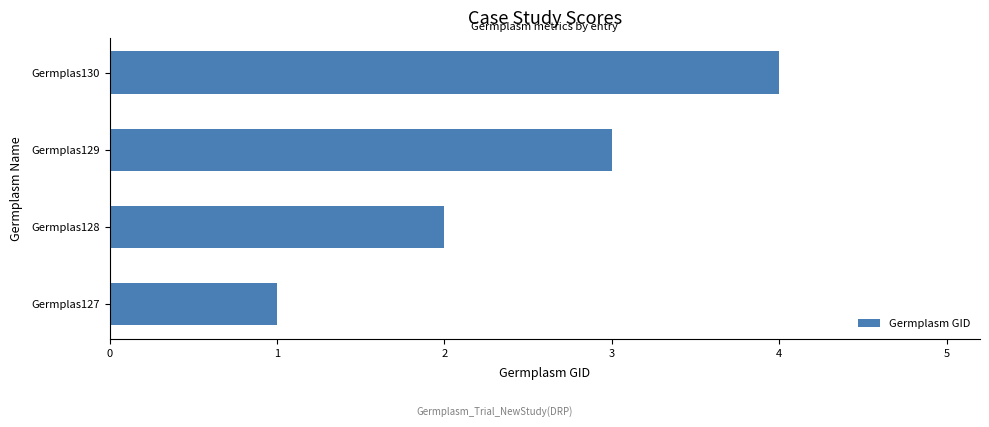

Count the number of categories in the chart.

4